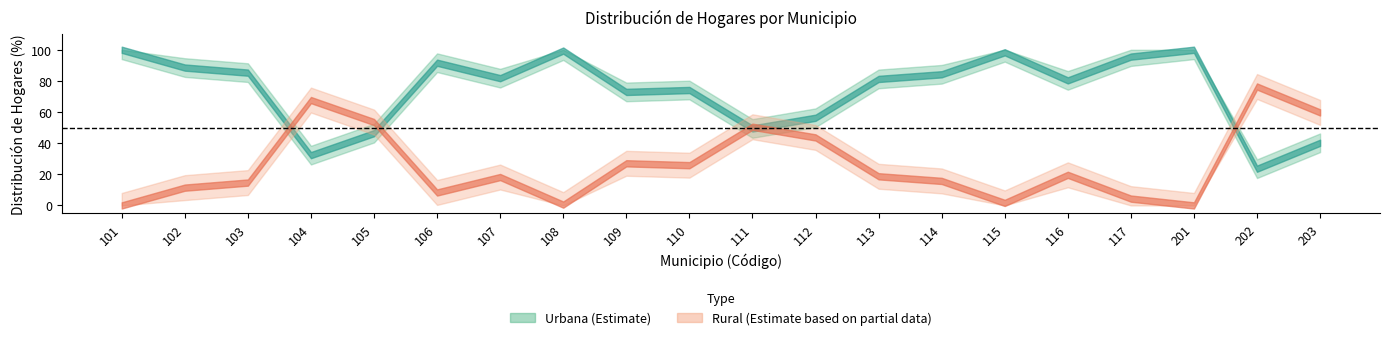

The rural series shows 2.4 at 106. True or false?

False